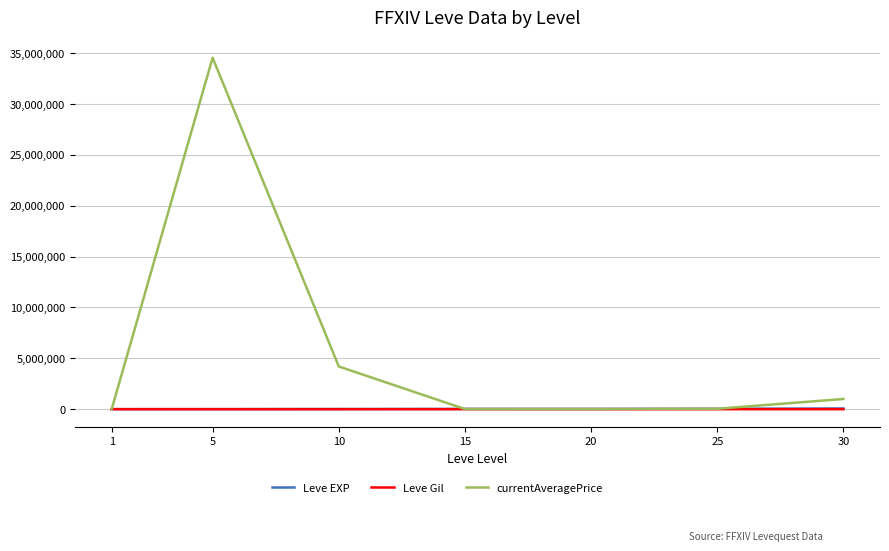

What is the sum of all Leve EXP values?

164730.0